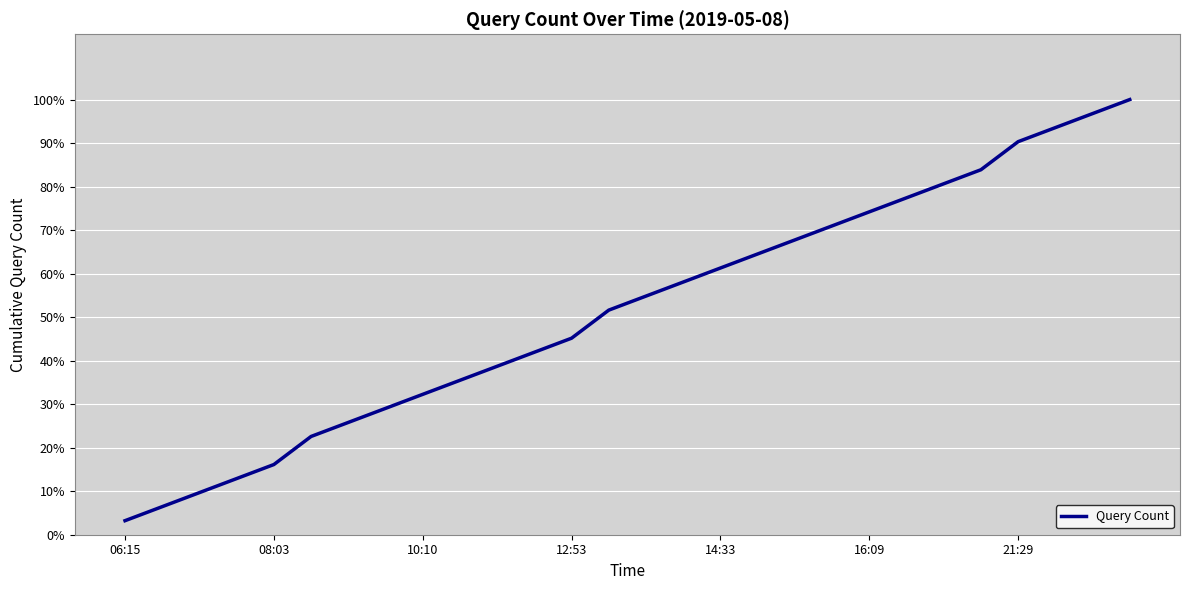

Reading left to right, extract all data points from this chart.

1	2	3	4	5	7	8	9	10	11	12	13	14	16	17	18	19	20	21	22	23	24	25	26	28	29	30	31